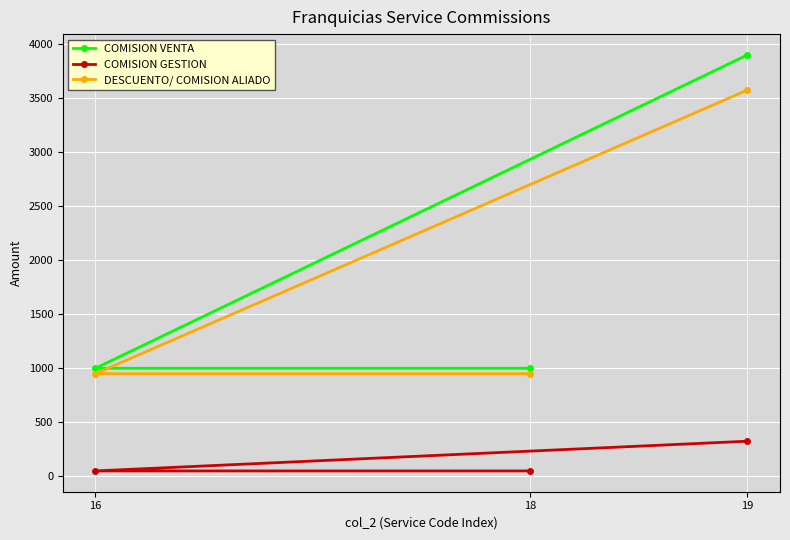

Reading left to right, extract all data points from this chart.

COMISION VENTA: 1000	1000	3900
COMISION GESTION: 50	50	325
DESCUENTO/ COMISION ALIADO: 950	950	3575